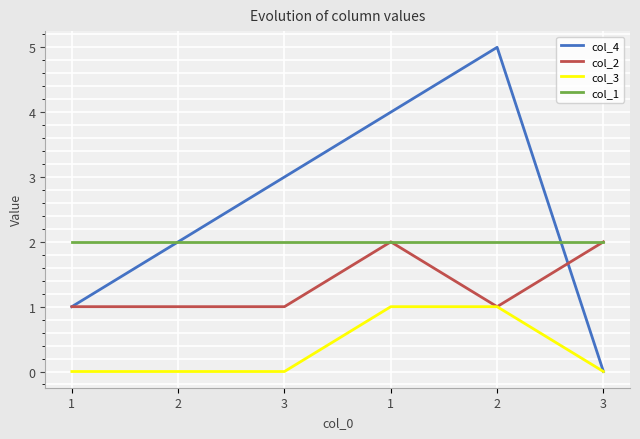

Reading left to right, list all the values displayed in this chart.

col_4: 1	2	3	4	5	0
col_2: 1	1	1	2	1	2
col_3: 0	0	0	1	1	0
col_1: 2	2	2	2	2	2